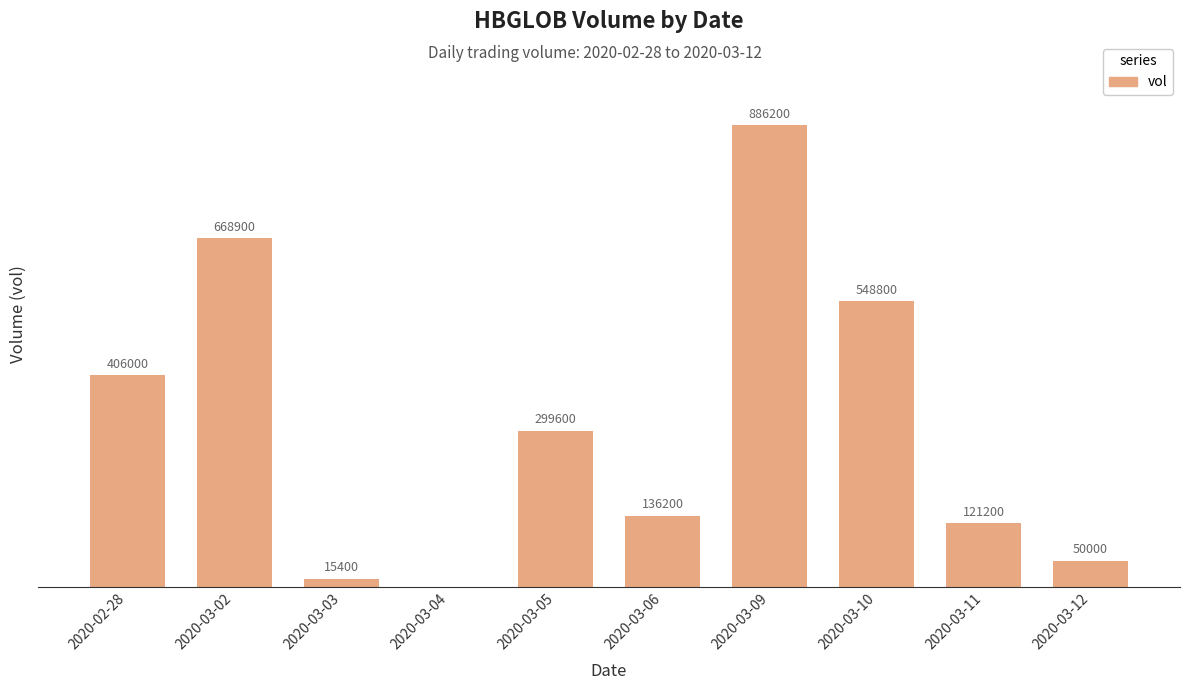

At which label is the value closest to 443100?

2020-02-28